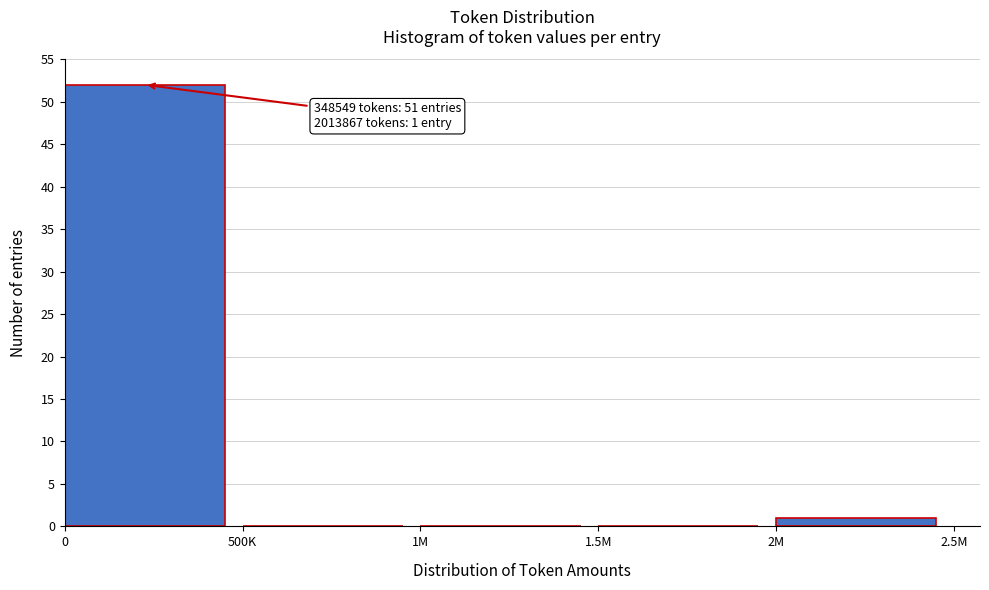

Reading right to left, what are all the values shown in this chart?

2M=1	1.5M=0	1M=0	500K=0	0=52